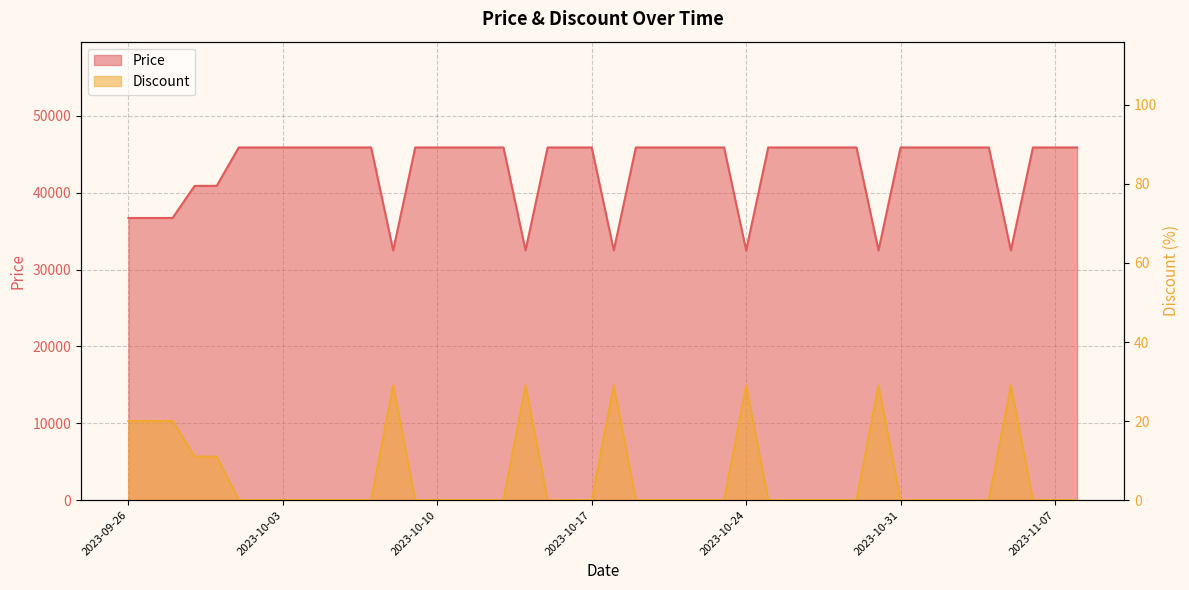

True or false: Price and Discount cross at least once.

False